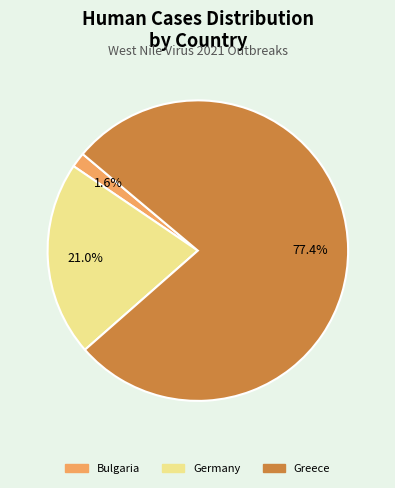

Is there a majority slice in this chart?

Yes